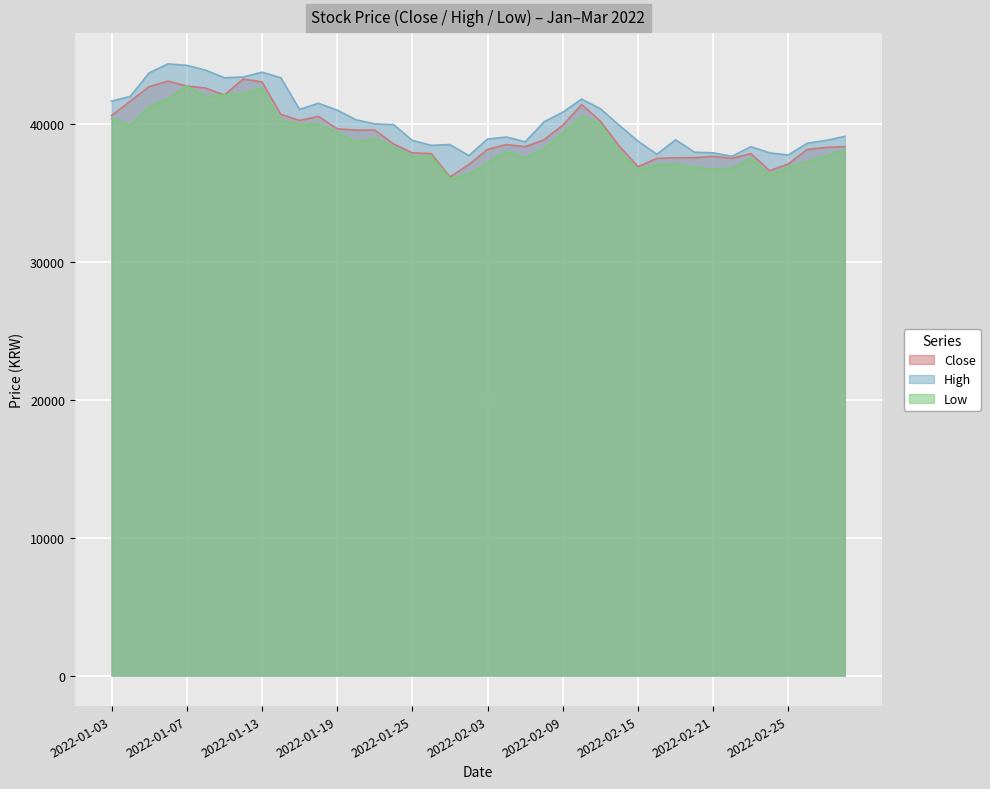

List the series in order of their overall mean, lowest first.

Low, Close, High